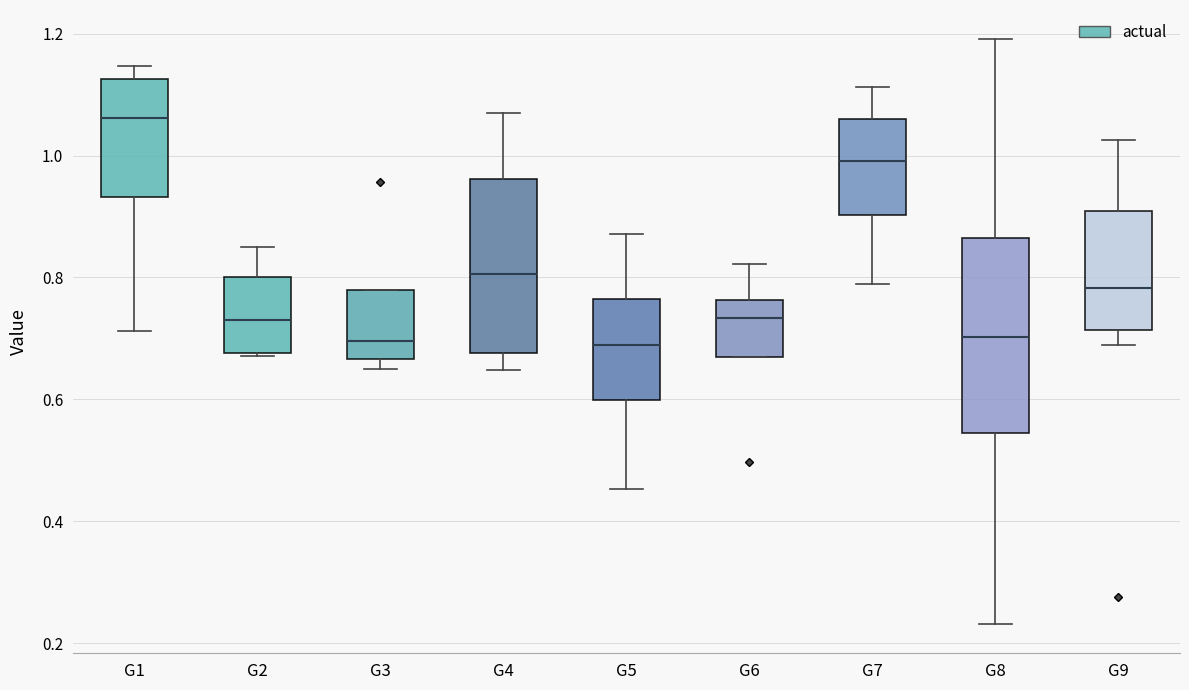

Reading left to right, transcribe this box plot: for each box, give where its median line is, the range the box spans, and where its two whiskers end, as read against the y-axis. The values are not printed on the chart, so give them approximately, as read against the axis.

G1: median 1.06, box 0.94 to 1.12, whiskers 0.72 to 1.14
G2: median 0.74, box 0.68 to 0.80, whiskers 0.68 to 0.84
G3: median 0.70, box 0.66 to 0.78, whiskers 0.66 (just below the box's lower edge) to 0.78
G4: median 0.80, box 0.68 to 0.96, whiskers 0.64 to 1.08
G5: median 0.68, box 0.60 to 0.76, whiskers 0.46 to 0.88
G6: median 0.74, box 0.66 to 0.76, whiskers 0.66 to 0.82
G7: median 1.00, box 0.90 to 1.06, whiskers 0.80 to 1.12
G8: median 0.70, box 0.54 to 0.86, whiskers 0.24 to 1.20
G9: median 0.78, box 0.72 to 0.90, whiskers 0.68 to 1.02